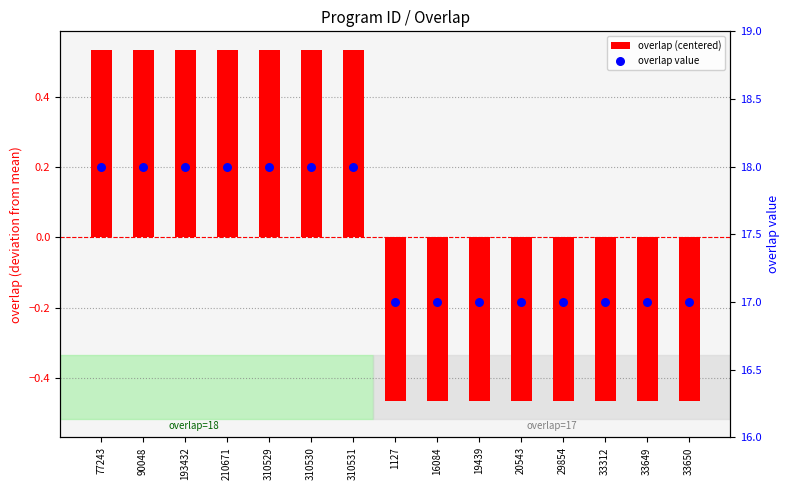

At which category is the sum across all series the highest?

77243